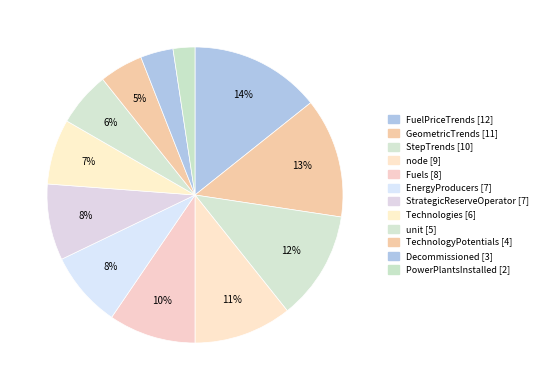

To the nearest percent, what is the difference between the largest and smallest slice percentages?

12%